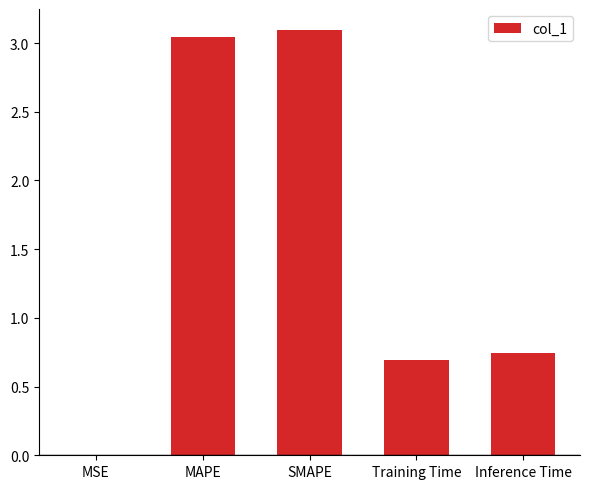

Is it true that the value at MAPE is 4.8?

False